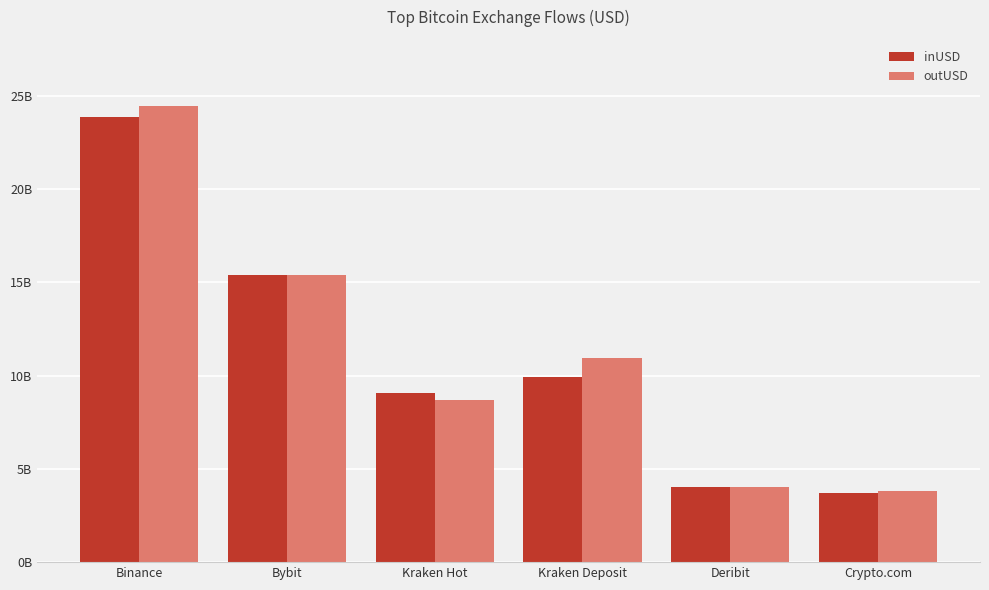

What is the label of the 2nd bar from the right?

Deribit